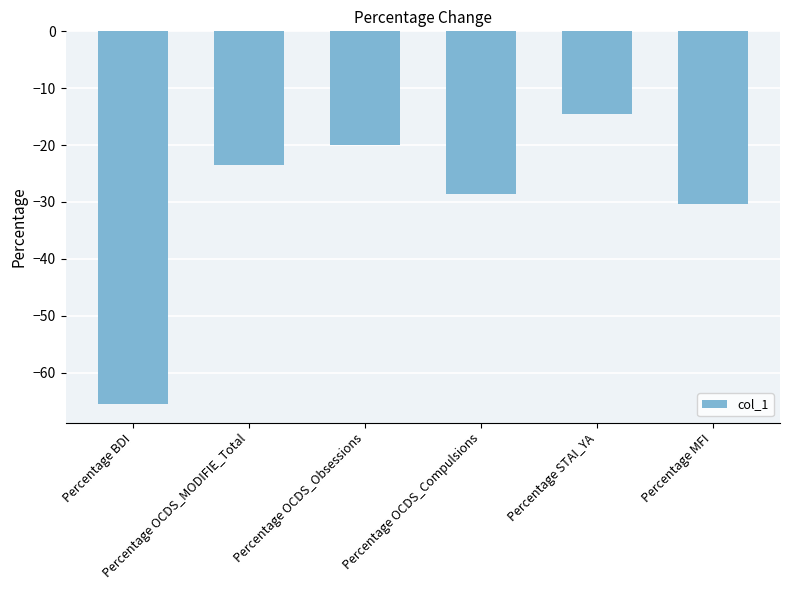

What is the difference between the maximum and minimum values?

50.9